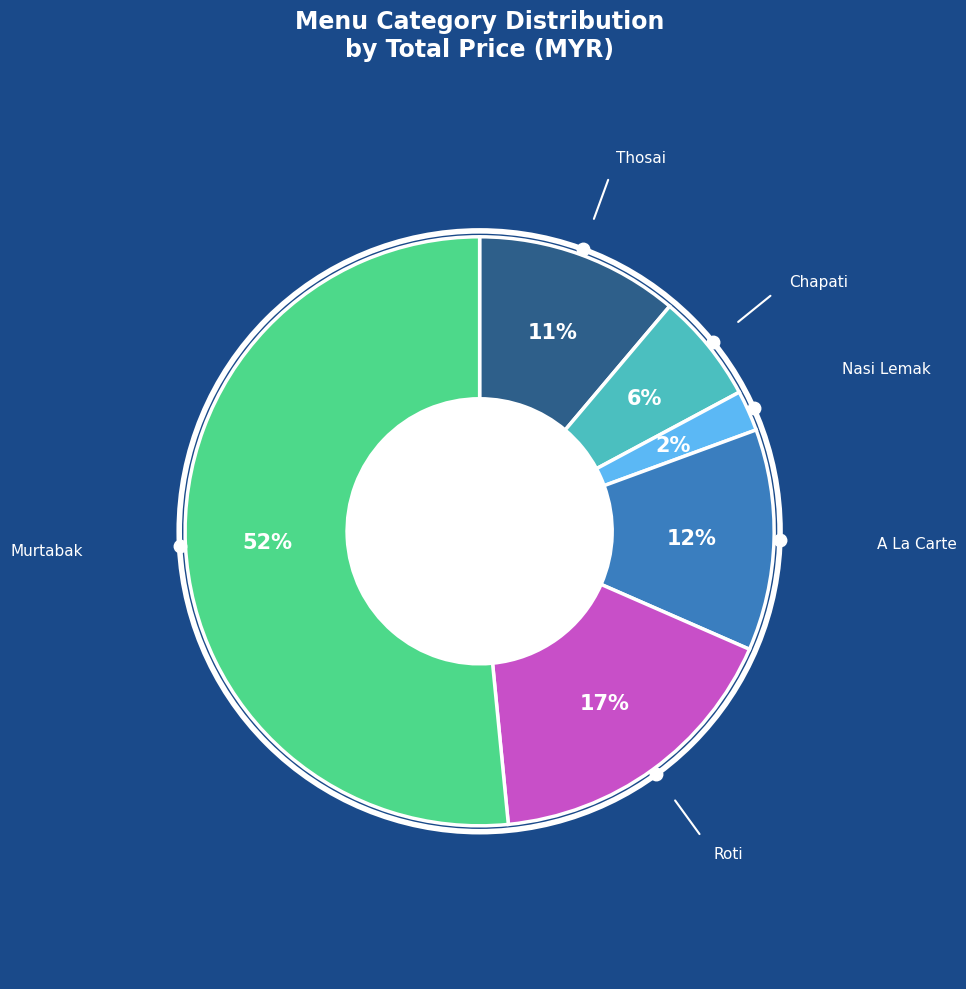

Is Roti the majority of the pie?

No